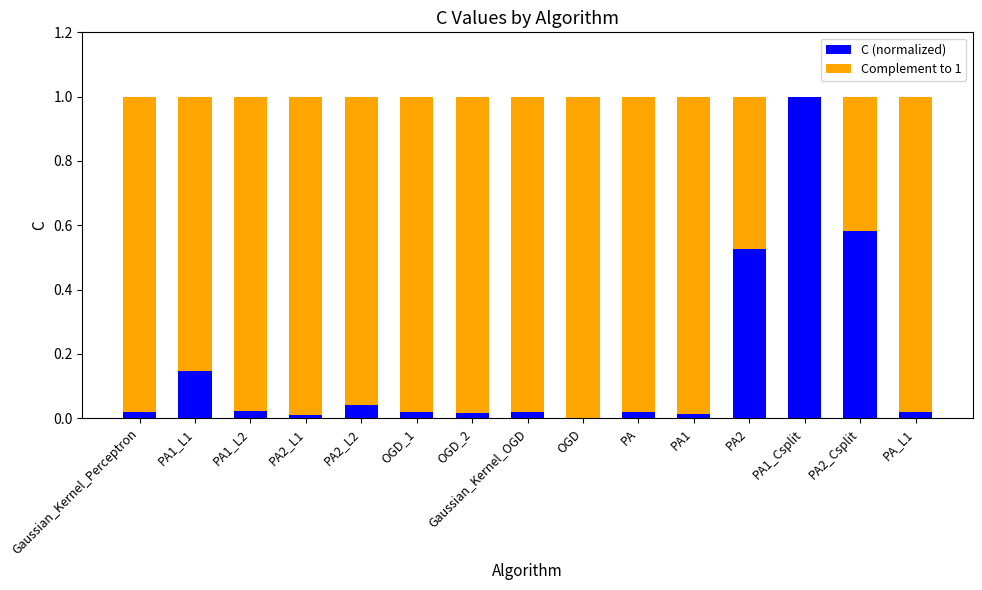

Does the chart contain stacked bars?

Yes